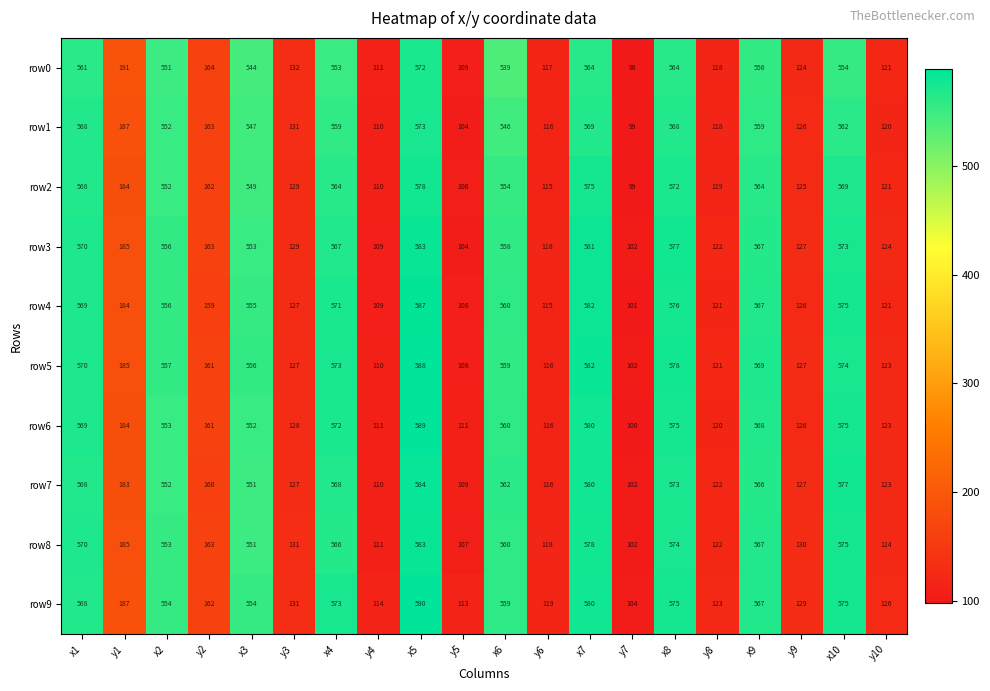

The row0 series shows 189 at y9. True or false?

False